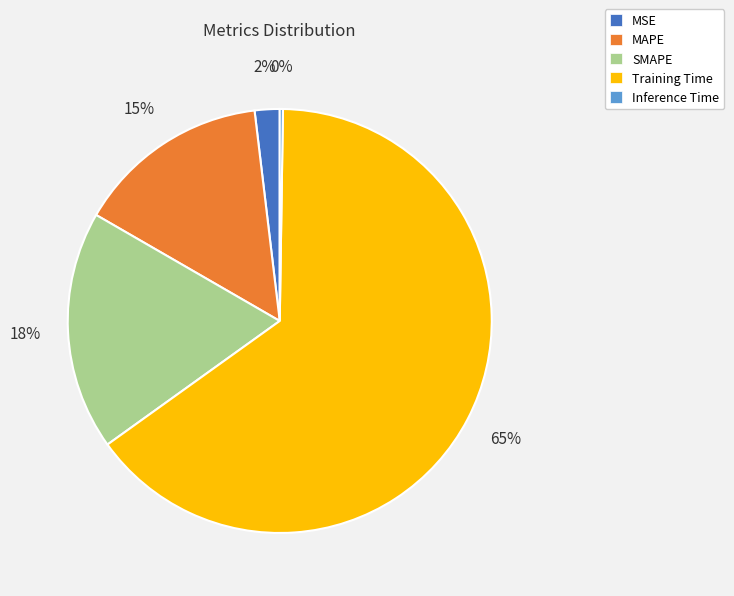

What percentage is the SMAPE slice, to the nearest percent?

18%